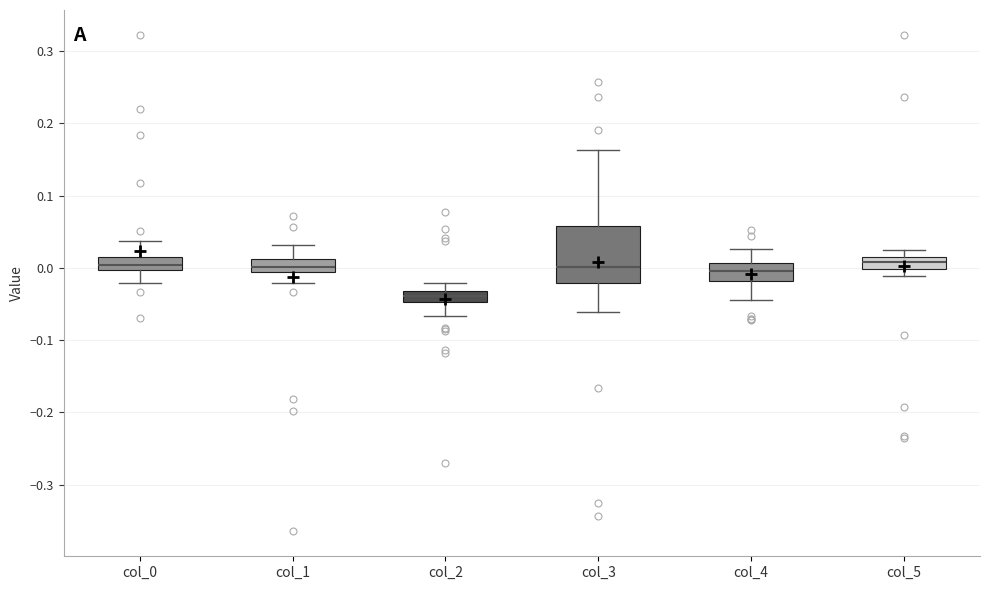

Reading left to right, read every box against the y-axis: the position of its median line, the range the box covers, and the ends of its whiskers. The values are not printed on the chart, so give them approximately, as read against the axis.

col_0: median 0.00 (inside the box), box 0.00 to 0.01, whiskers -0.02 to 0.04
col_1: median 0.00, box -0.01 to 0.01, whiskers -0.02 to 0.03
col_2: median -0.04, box -0.05 to -0.03, whiskers -0.07 to -0.02
col_3: median 0.00, box -0.02 to 0.06, whiskers -0.06 to 0.16
col_4: median 0.00, box -0.02 to 0.01, whiskers -0.04 to 0.03
col_5: median 0.01 (inside the box), box 0.00 to 0.01, whiskers -0.01 to 0.02